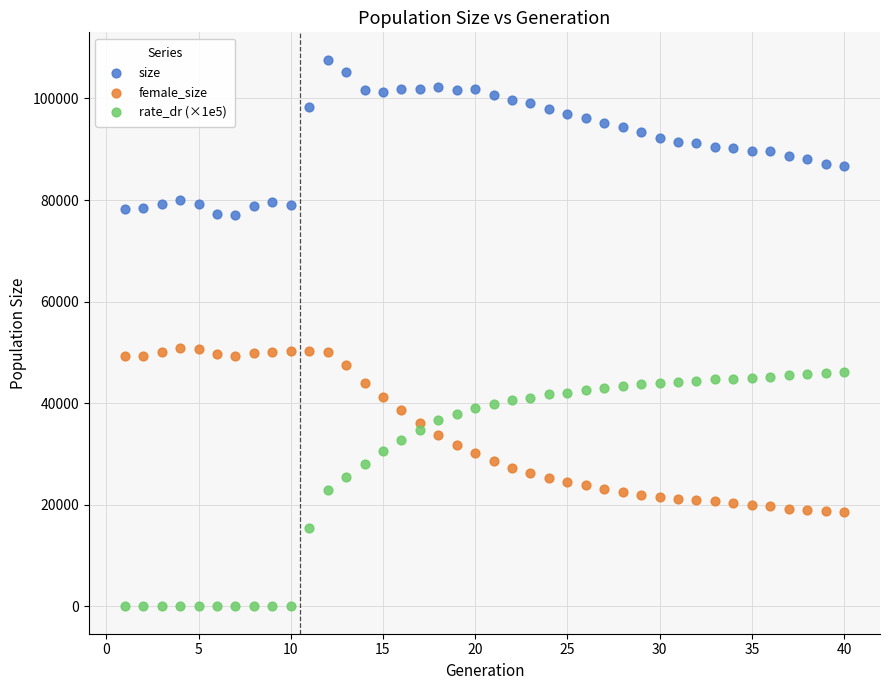

Which series reaches the maximum Y coordinate?

size